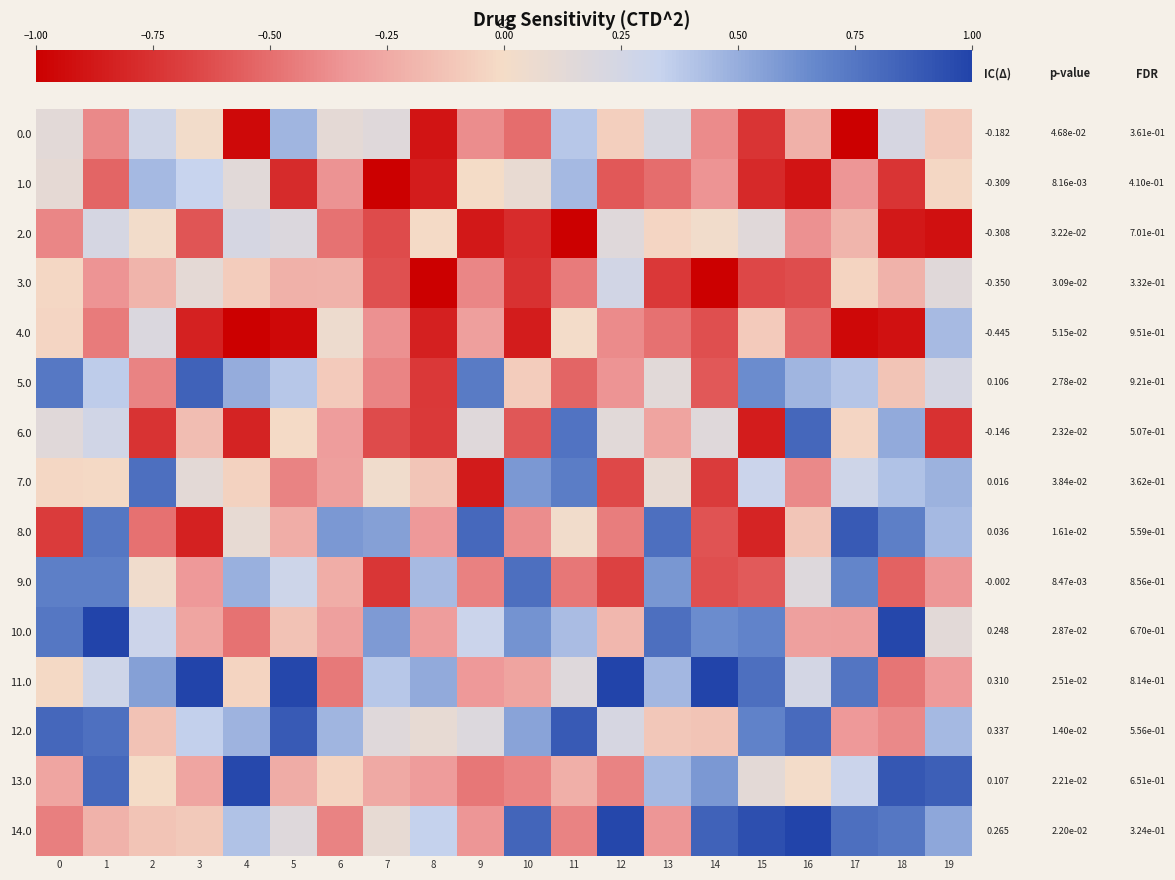

Rank the series at 10 from highest to lowest value.

14.0, 9.0, 10.0, 7.0, 12.0, 1.0, 5.0, 11.0, 8.0, 13.0, 0.0, 6.0, 3.0, 2.0, 4.0